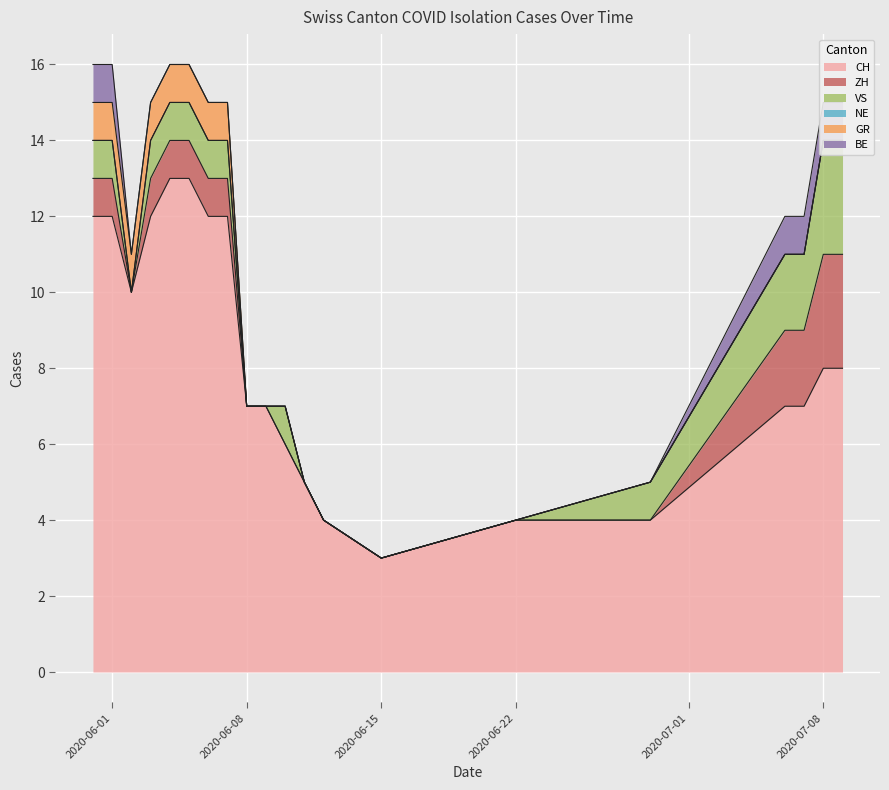

What is the label of the 1st point from the left?

2020-05-31